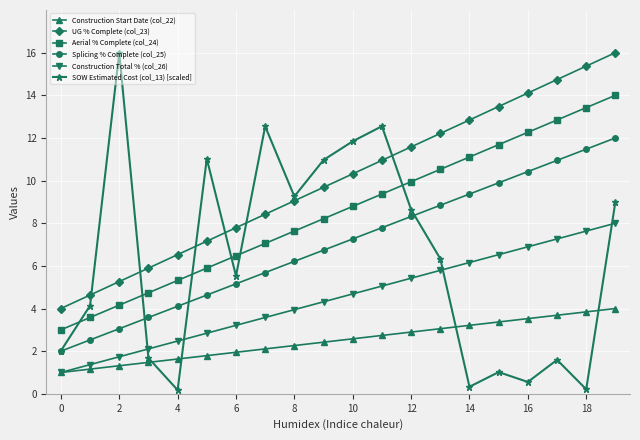

Which series has the largest range (max minus min)?

SOW Estimated Cost (col_13) [scaled]